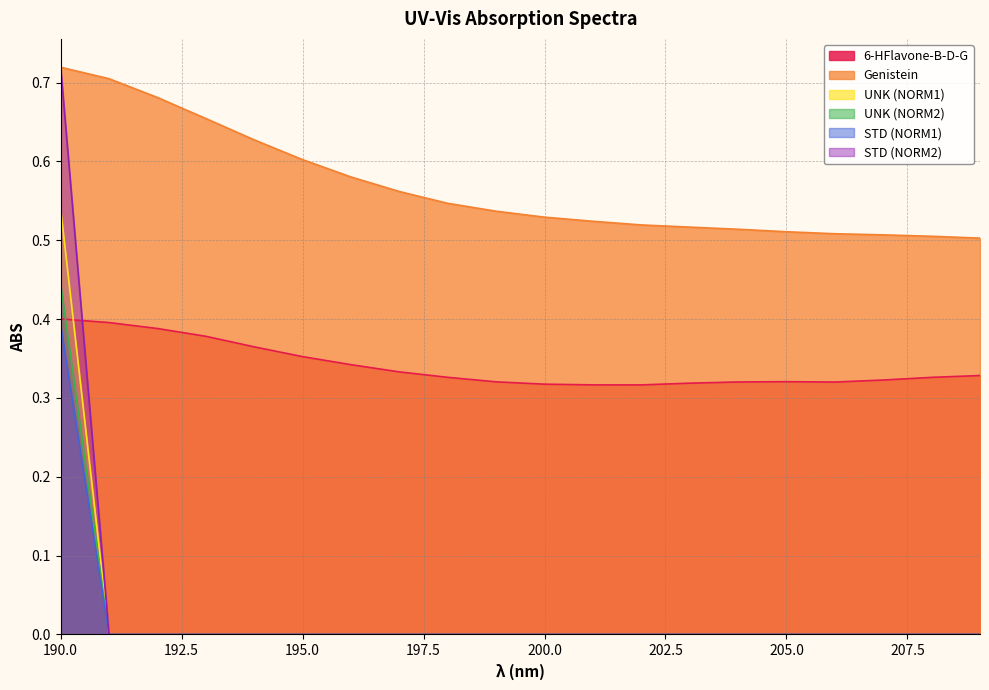

At which category is the sum across all series the highest?

190.0